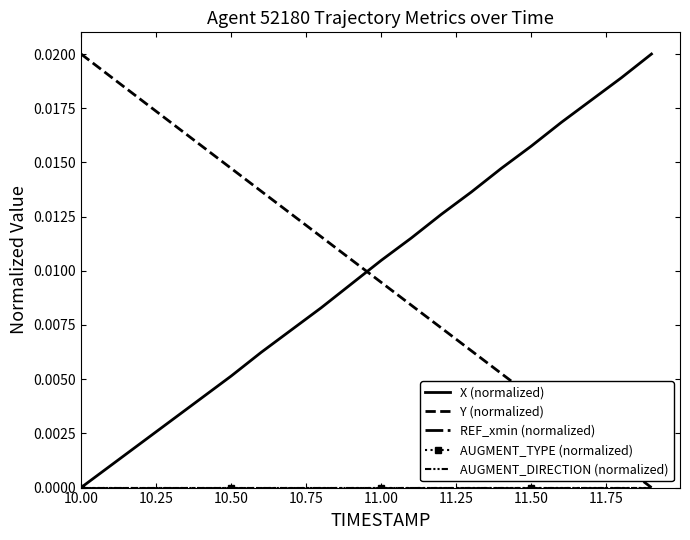

Which series has the largest total across all categories?

Y (normalized)